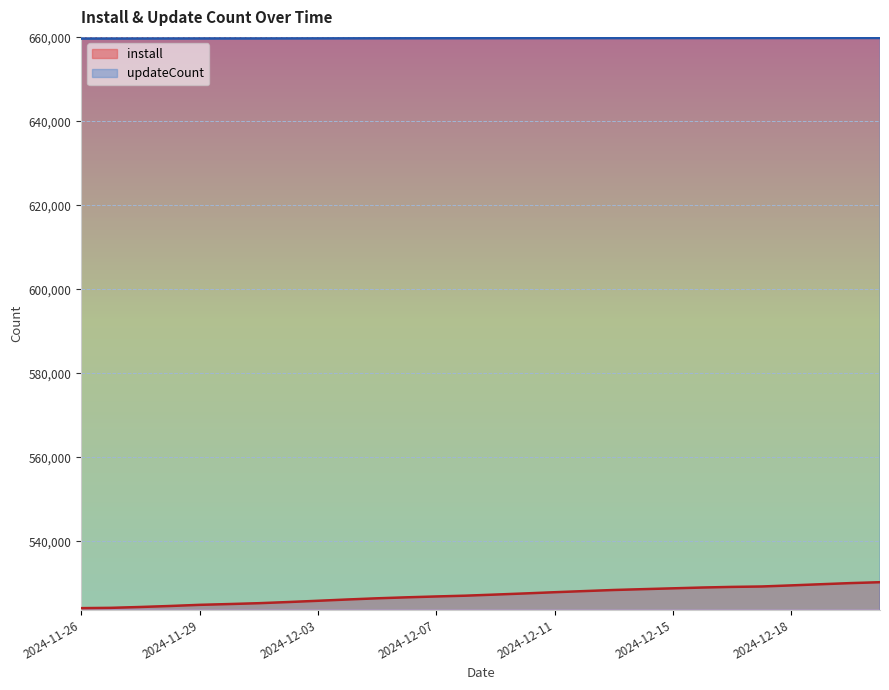

True or false: install and updateCount intersect in this chart.

False